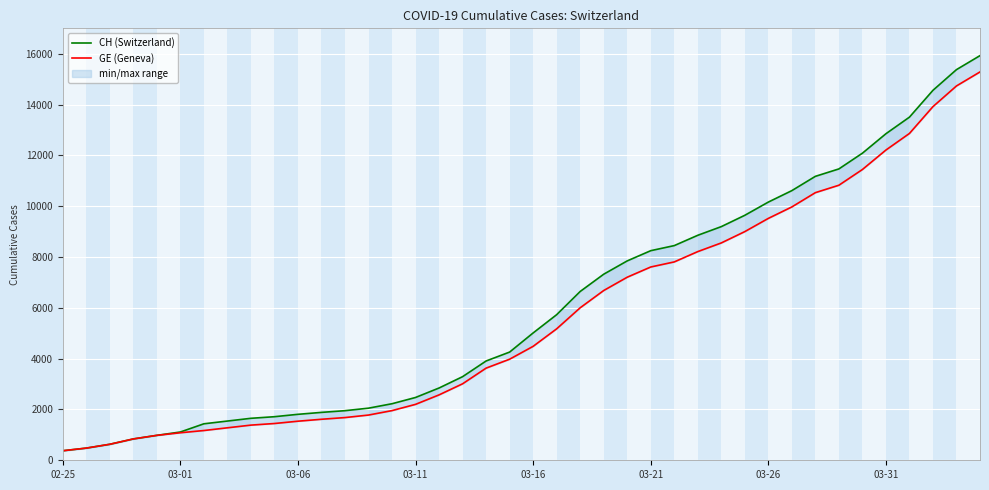

True or false: GE (Geneva) has a value of 1955 at 14.

True